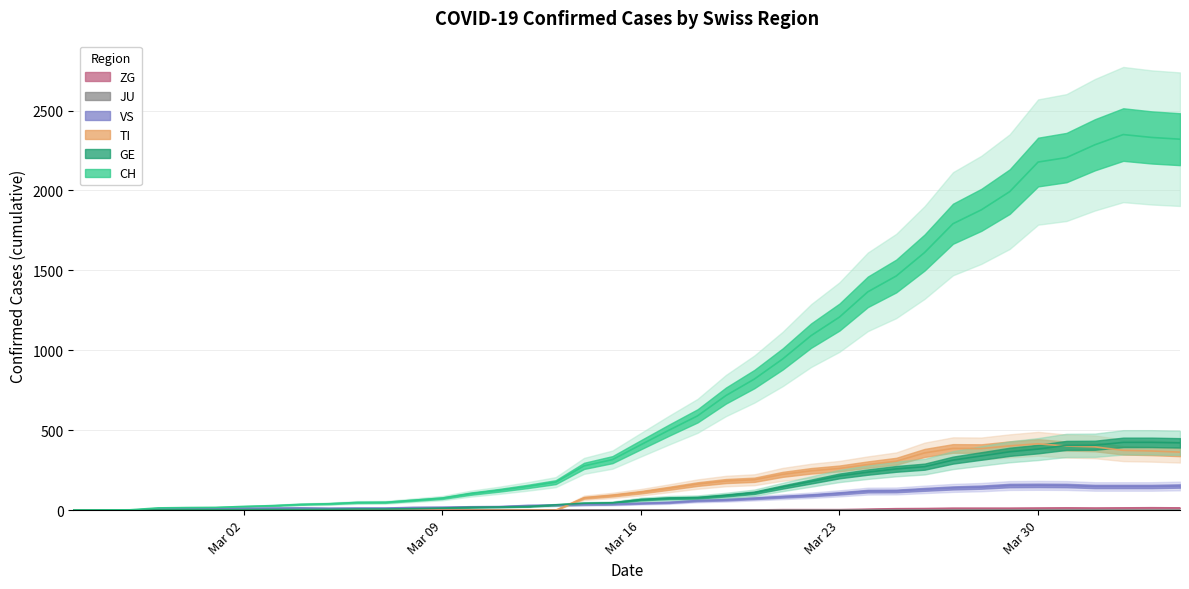

What is the difference between the VS values at Mar 30 and Mar 23?

50